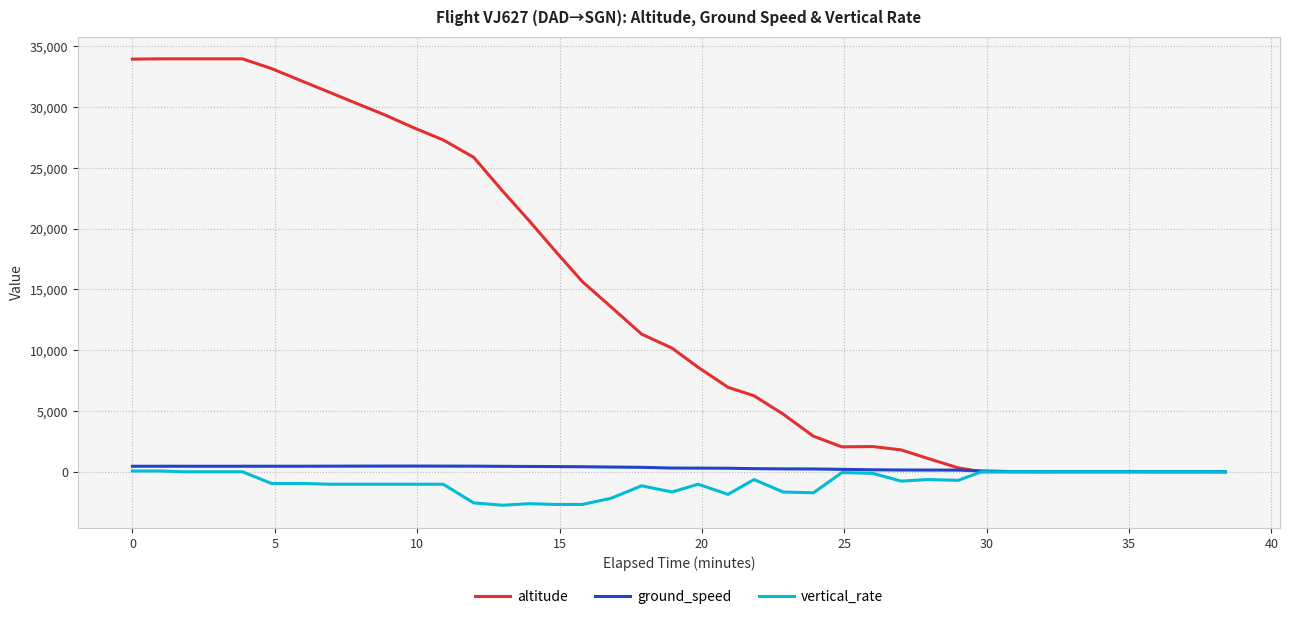

Which series has the largest total across all categories?

altitude